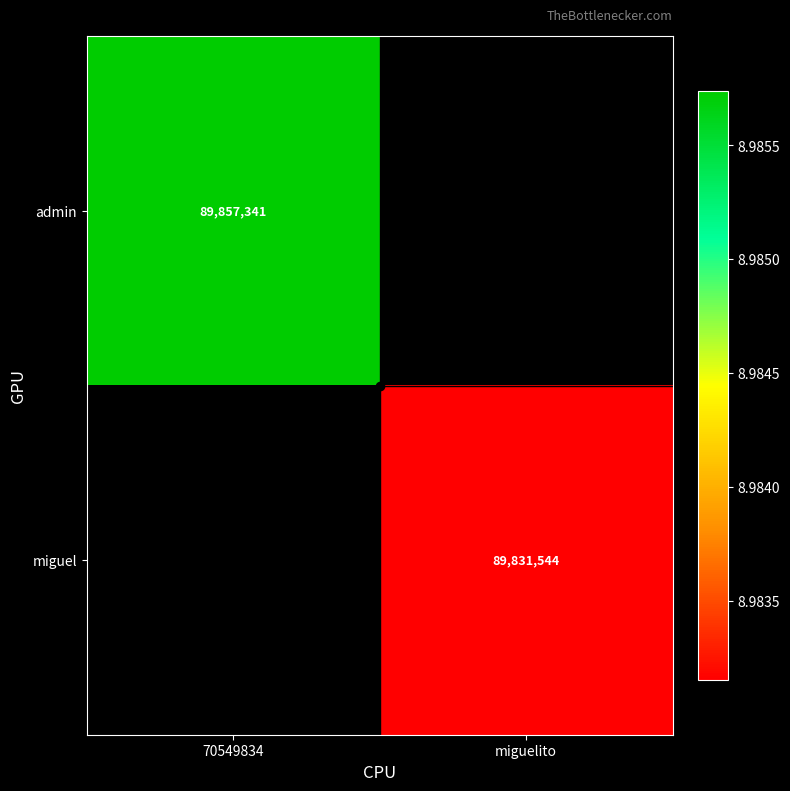

At which category does the chart reach its minimum across all series?

miguelito